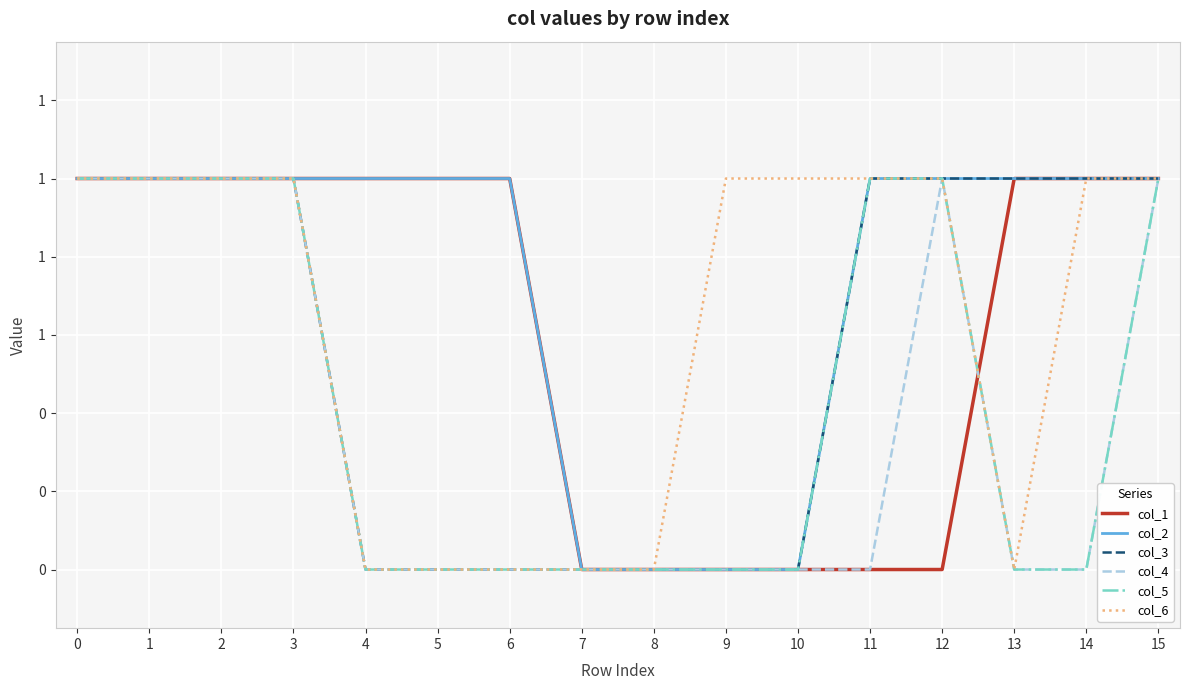

What is the spread (max minus min) of values at 10?

1